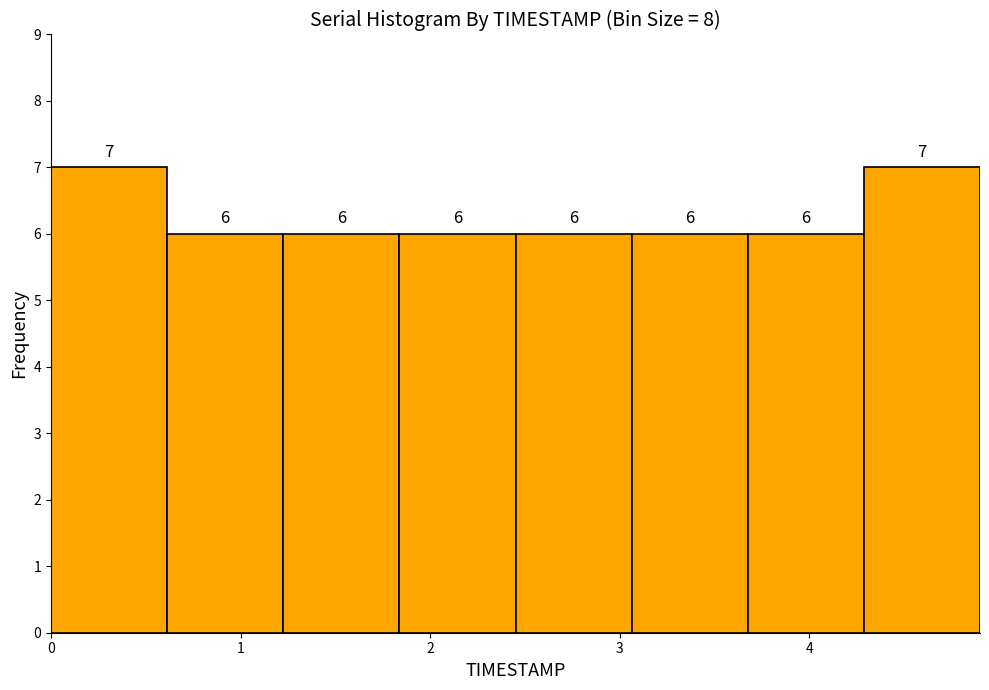

Reading left to right, transcribe this chart: for each bar, give the range it covers on the x-axis and its height. The bar edges are not printed on the chart, so give them approximately, as read against the axis.

0.0 to 0.6: 7
0.6 to 1.2: 6
1.2 to 1.8: 6
1.8 to 2.5: 6
2.5 to 3.1: 6
3.1 to 3.7: 6
3.7 to 4.3: 6
4.3 to 4.9: 7